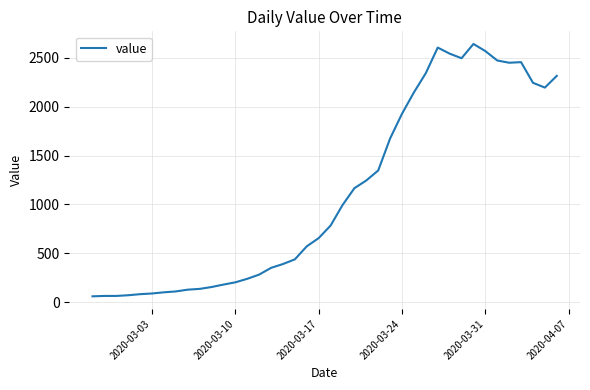

What is the maximum value shown in the chart?

2640